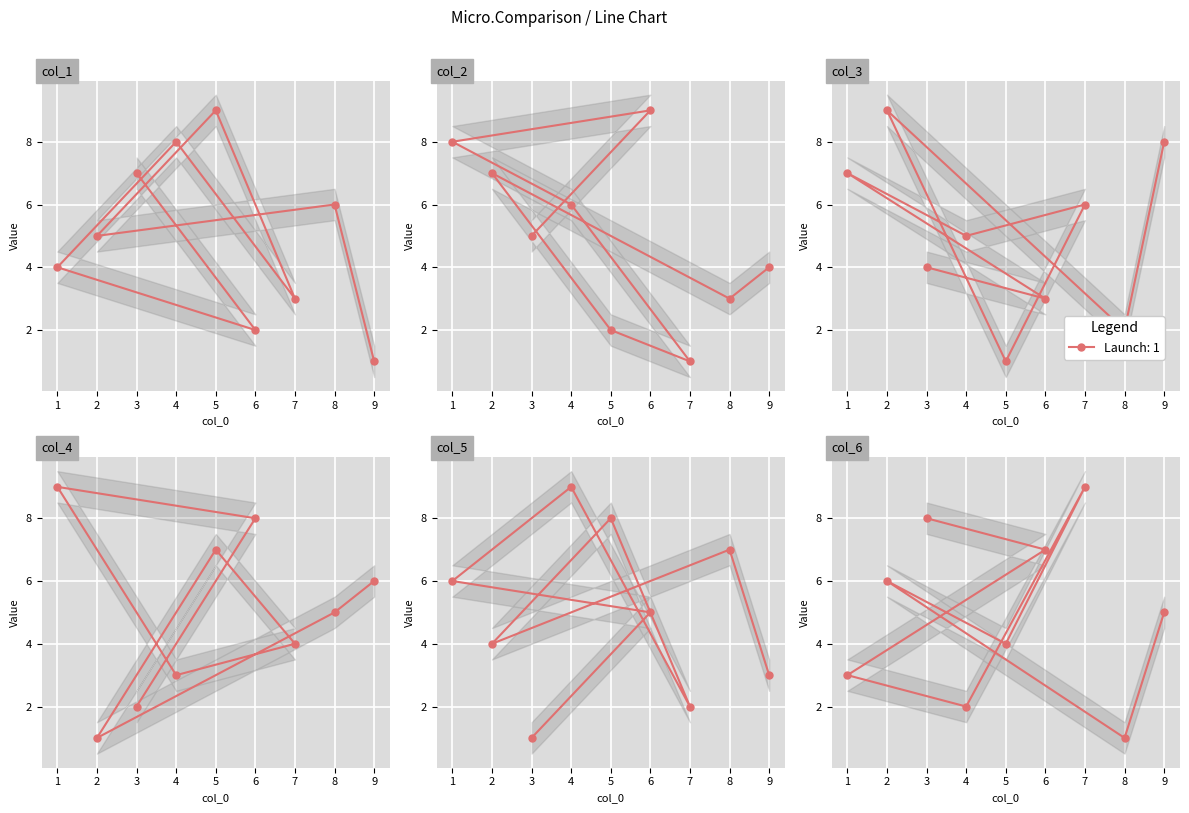

In col_1, how many points are higher than both neighbors (excluding endpoints)?

3